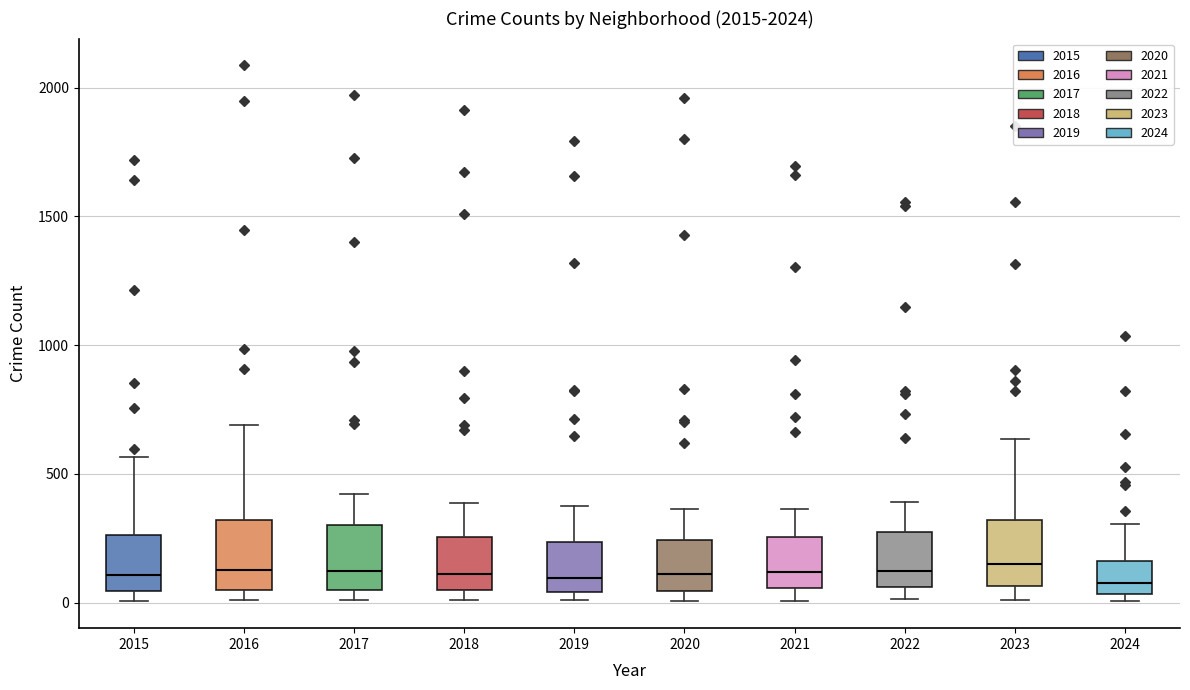

Reading left to right, transcribe this box plot: for each box, give where its median line is, the range the box spans, and where its two whiskers end, as read against the y-axis. The values are not printed on the chart, so give them approximately, as read against the axis.

2015: median 100, box 50 to 250, whiskers 0 to 550
2016: median 150, box 50 to 300, whiskers 0 to 700
2017: median 100, box 50 to 300, whiskers 0 to 400
2018: median 100, box 50 to 250, whiskers 0 to 400
2019: median 100, box 50 to 250, whiskers 0 to 400
2020: median 100, box 50 to 250, whiskers 0 to 350
2021: median 100, box 50 to 250, whiskers 0 to 350
2022: median 100, box 50 to 250, whiskers 0 to 400
2023: median 150, box 50 to 300, whiskers 0 to 650
2024: median 100, box 50 to 150, whiskers 0 to 300